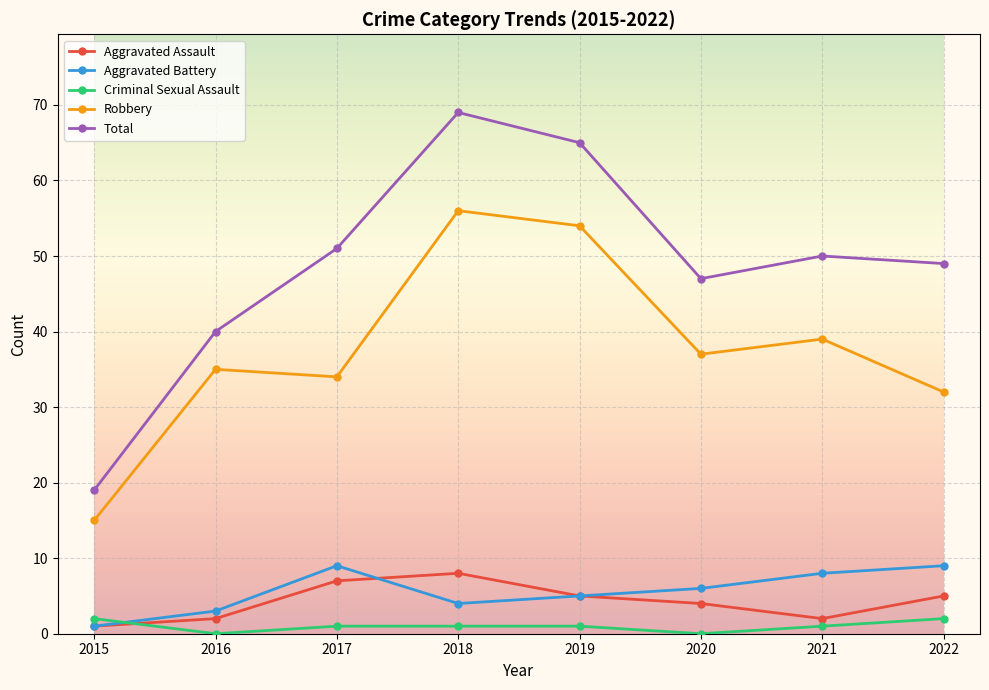

True or false: Criminal Sexual Assault and Total intersect in this chart.

False